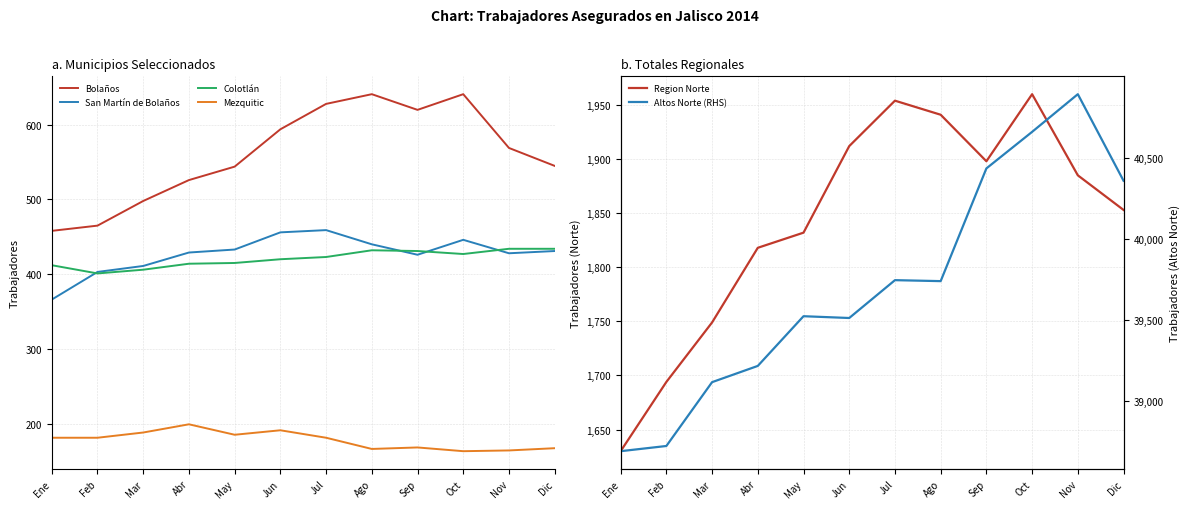

Between Ene and Feb, which series saw the biggest shift?

Region Norte